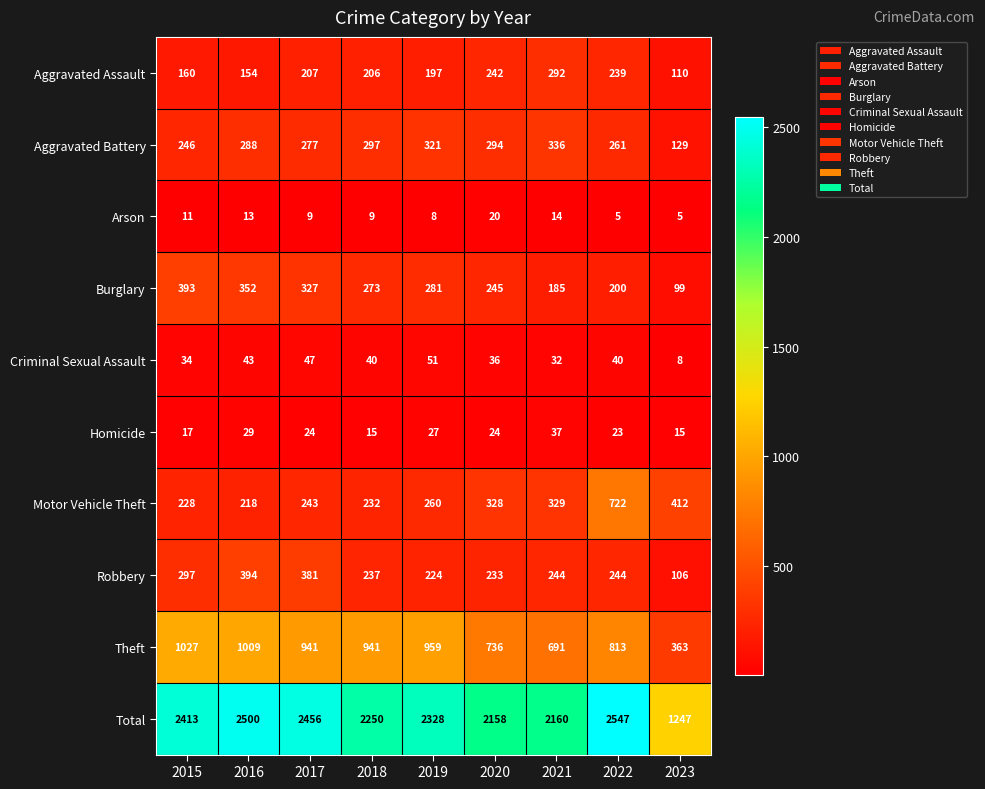

What is the difference between the maximum and minimum values in the Criminal Sexual Assault series?

43